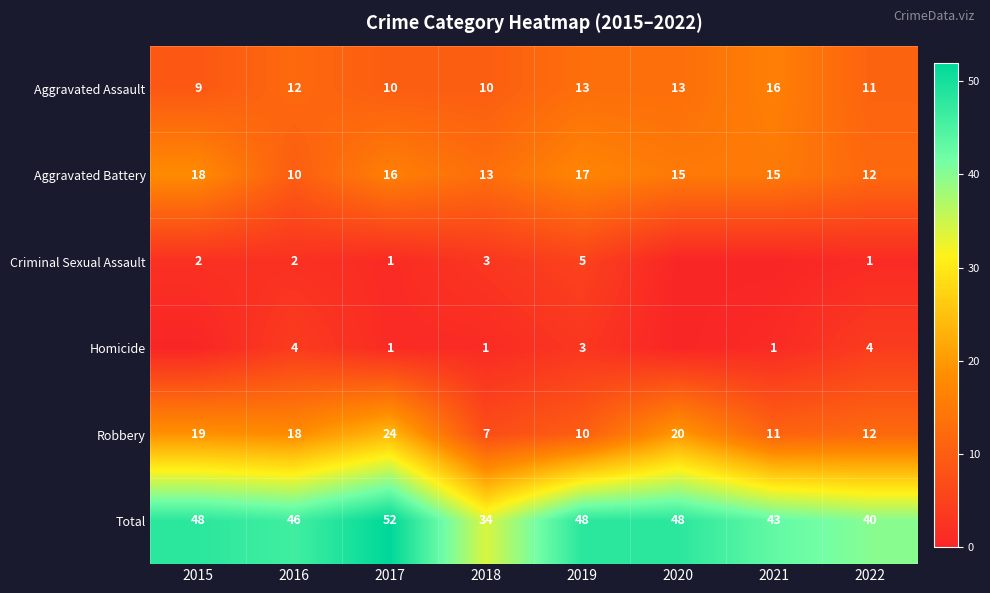

Between 2016 and 2015, which is larger?

2016